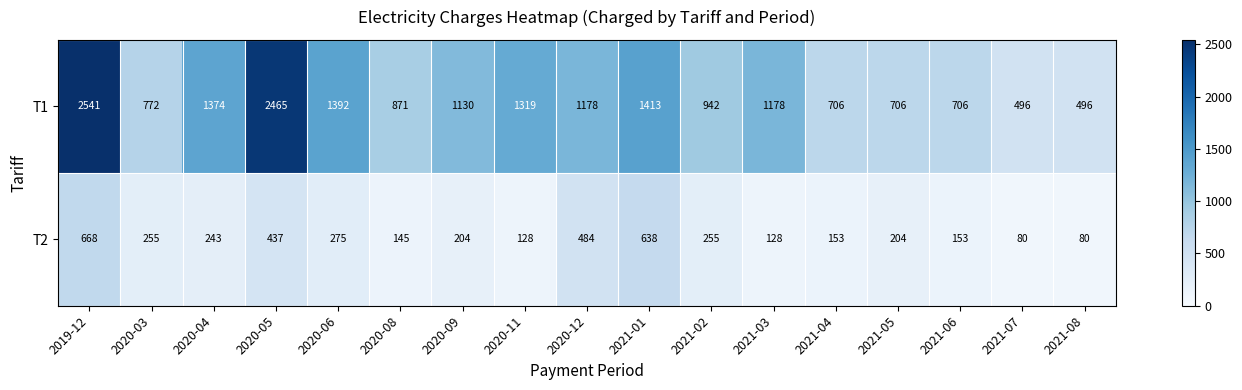

At which category is the sum across all series the highest?

2019-12